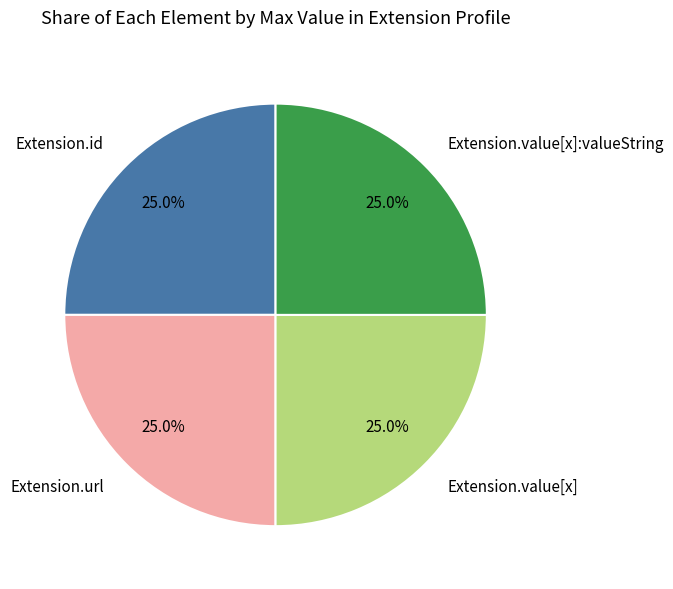

Does any single category account for the majority?

No